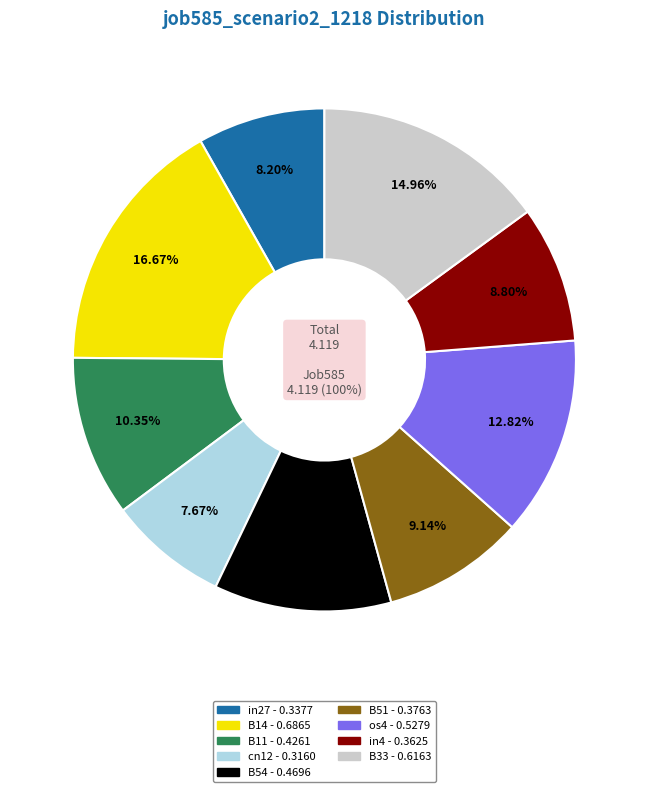

How many segments does this pie chart have?

9